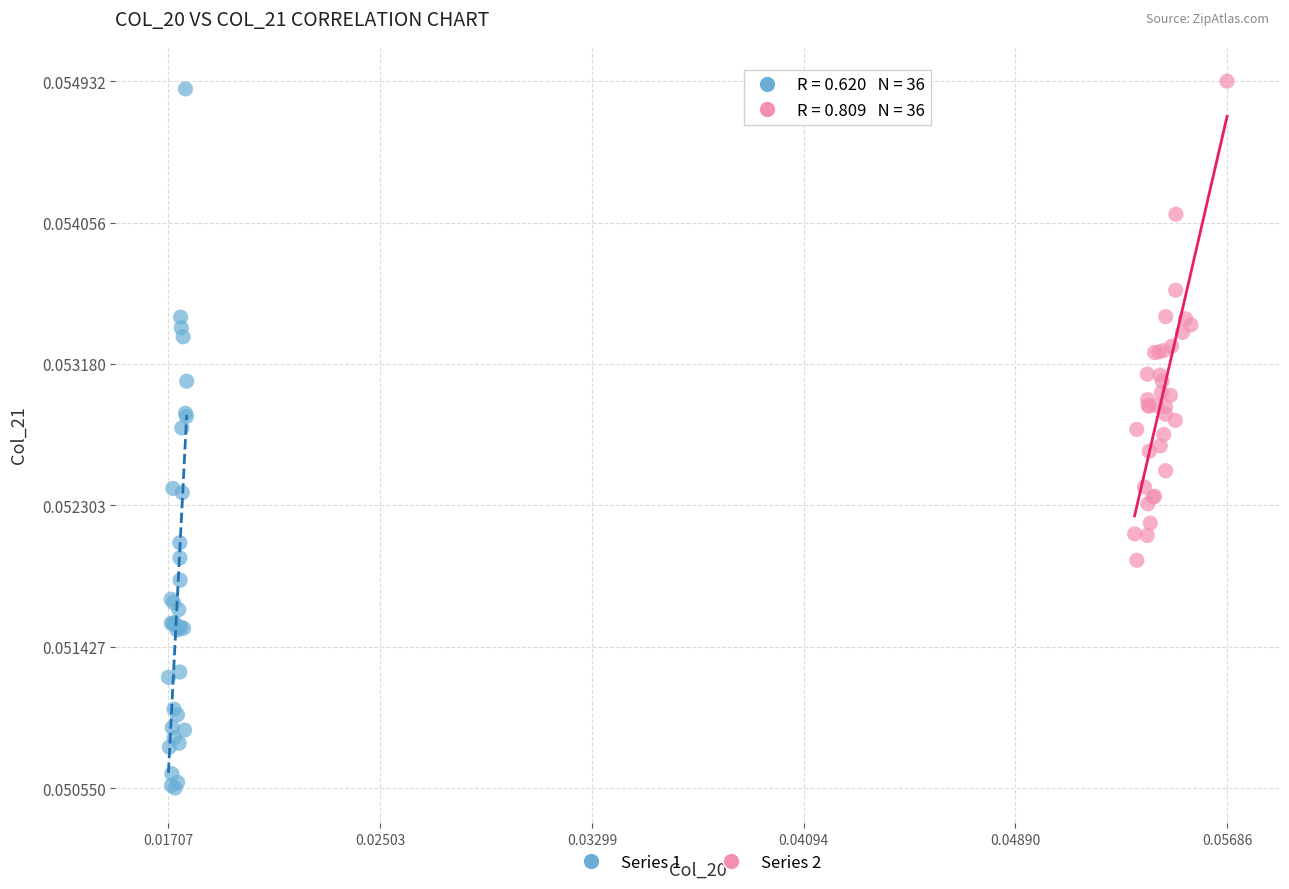

Which series has the largest Y range (max minus min)?

Series 1